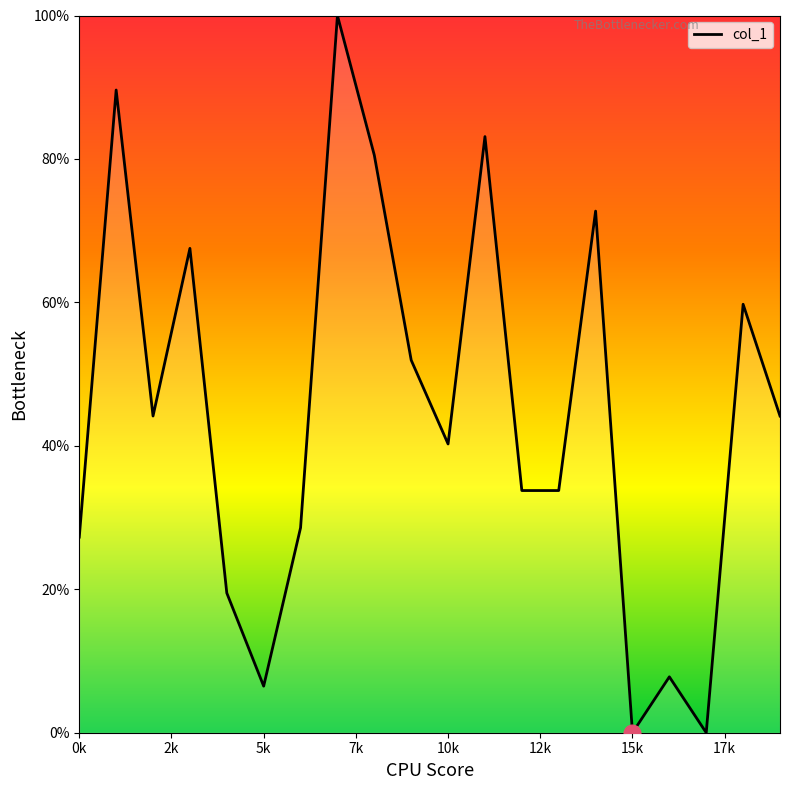

What is the difference between the maximum and minimum values?

100.0